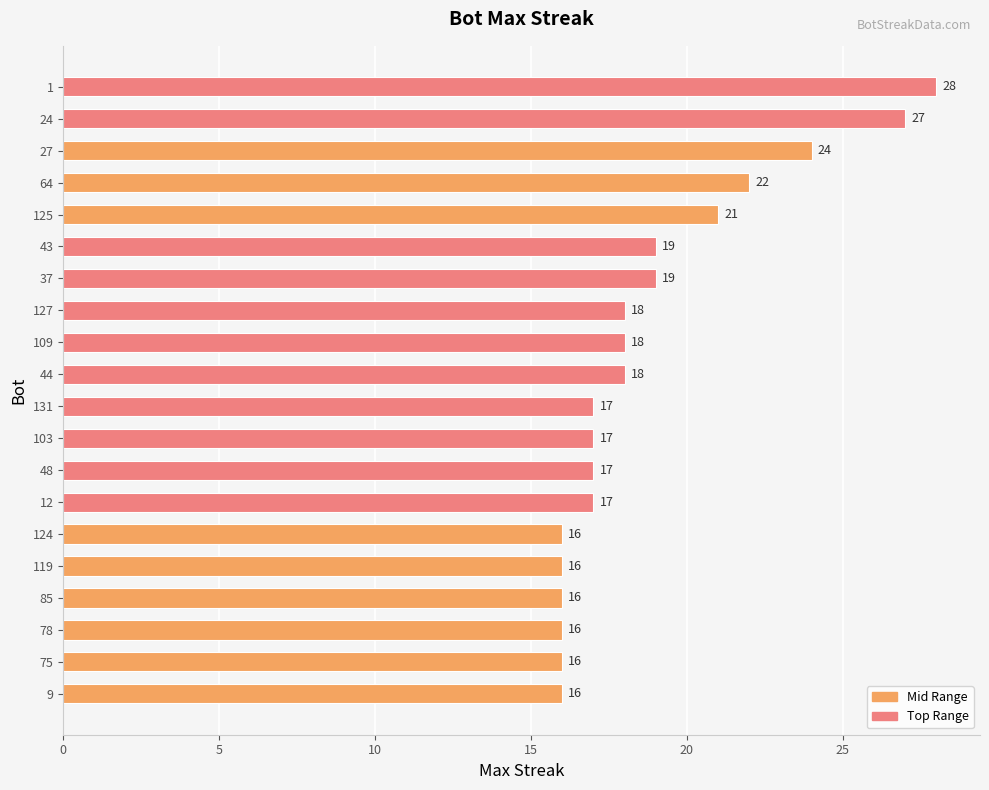

What is the sum of all values?

378